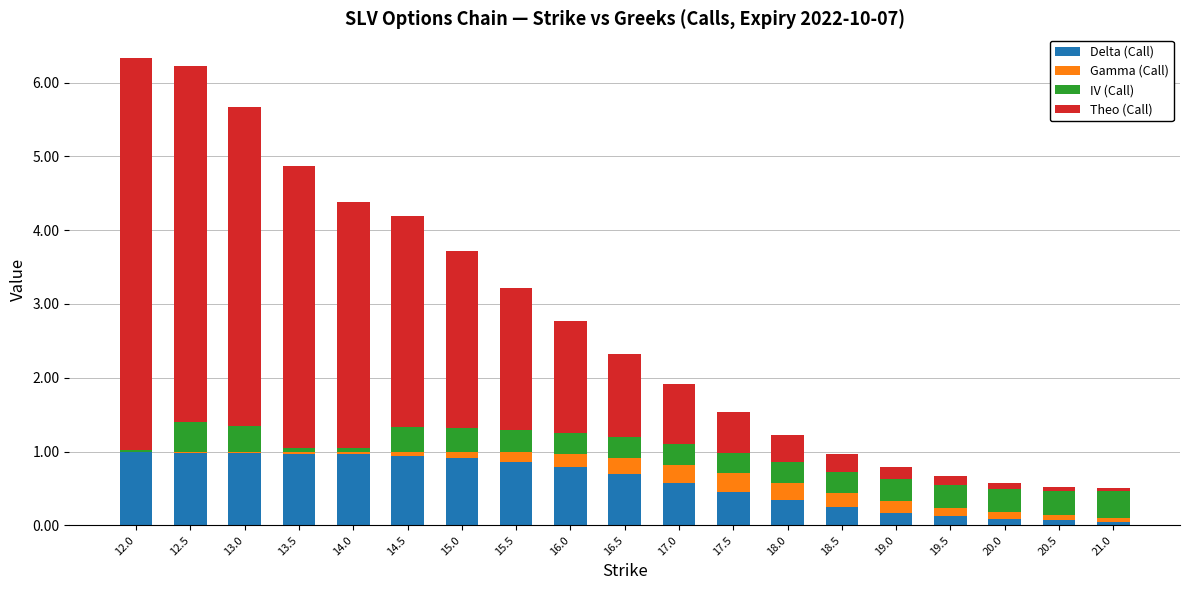

Are the bars grouped side by side (vs. stacked)?

No